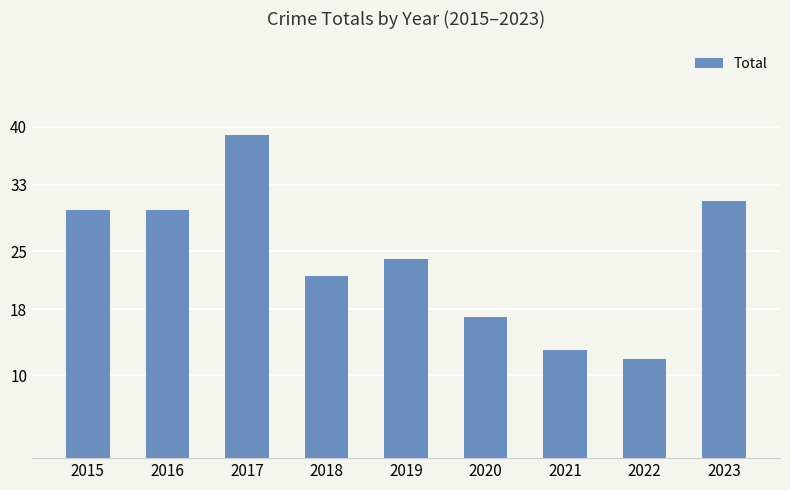

What is the sum of all values?

218